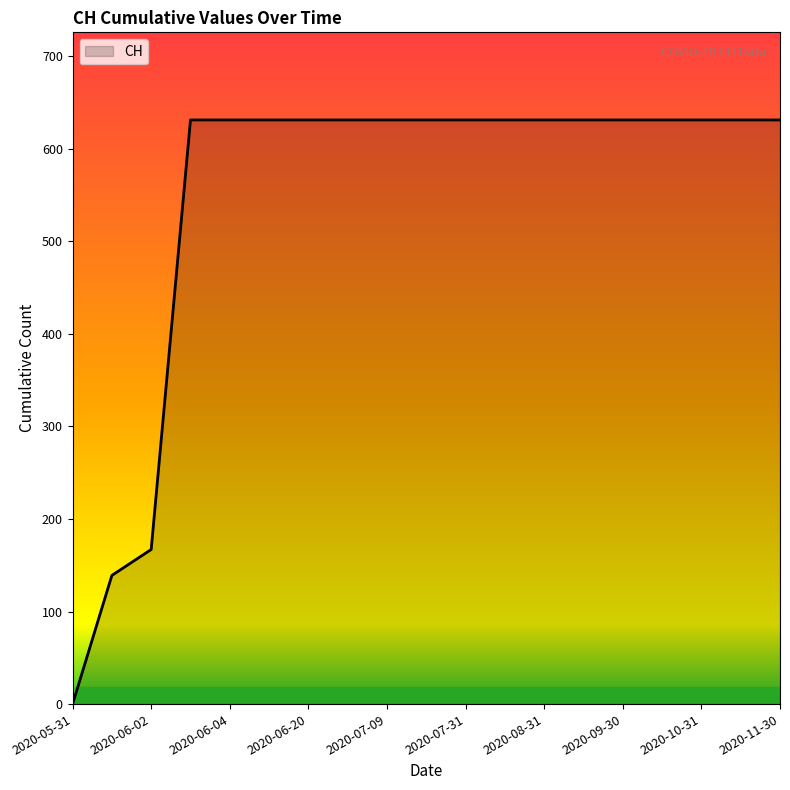

What is the difference between the maximum and minimum values?

631